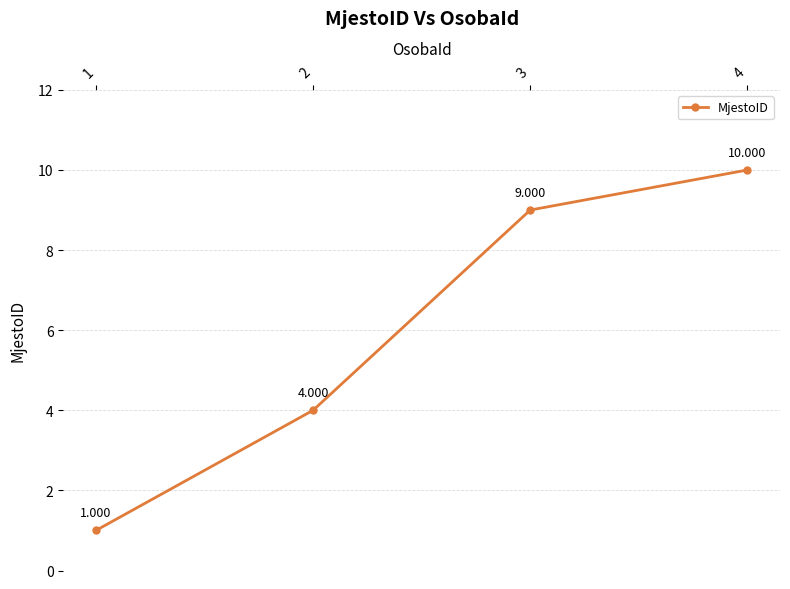

How many data points does each series have?

4